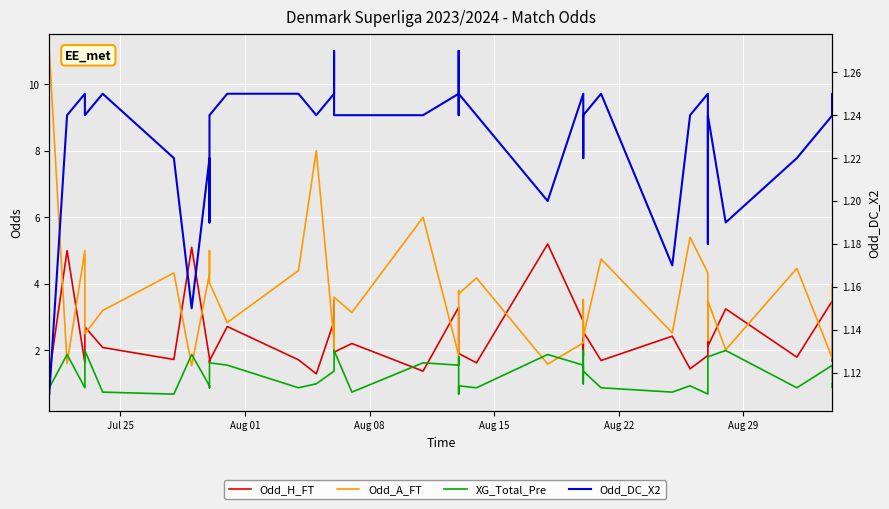

The Odd_H_FT series shows 1.0 at 36. True or false?

False